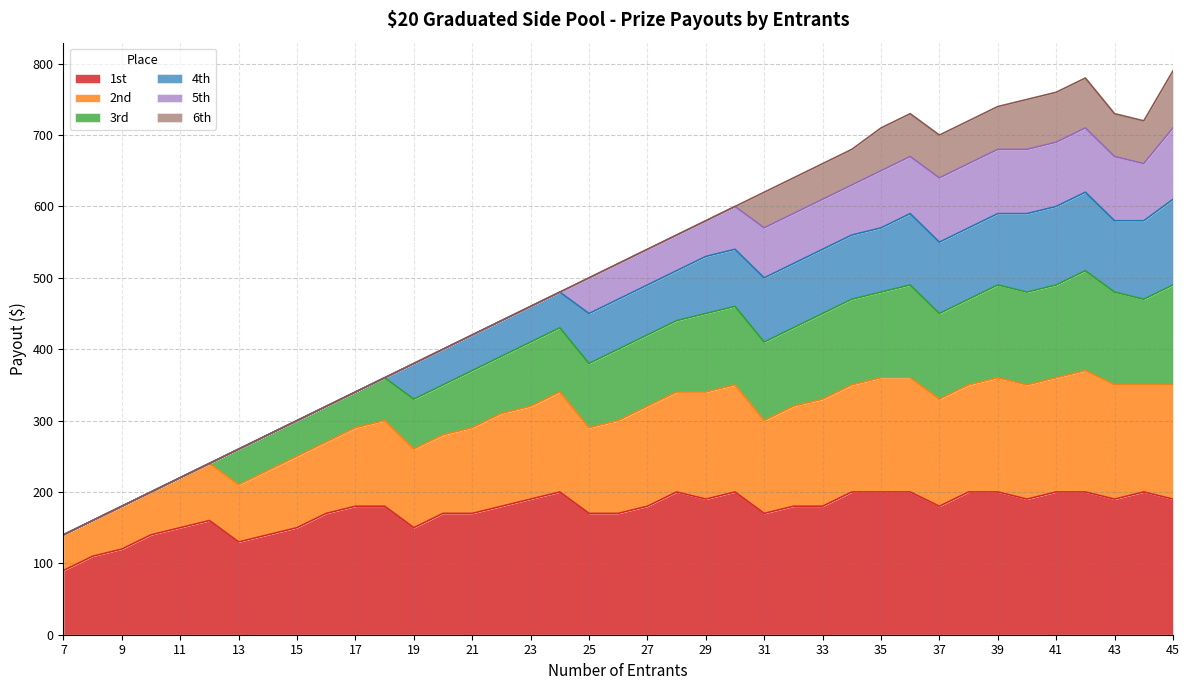

The 1st series shows 180 at 33. True or false?

True